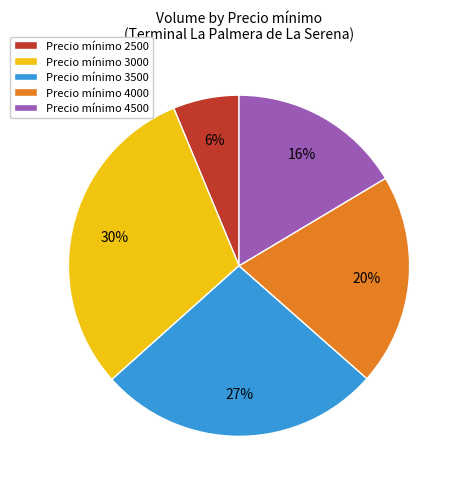

Is the sum of Precio mínimo 3000 and Precio mínimo 2500 greater than half?

No